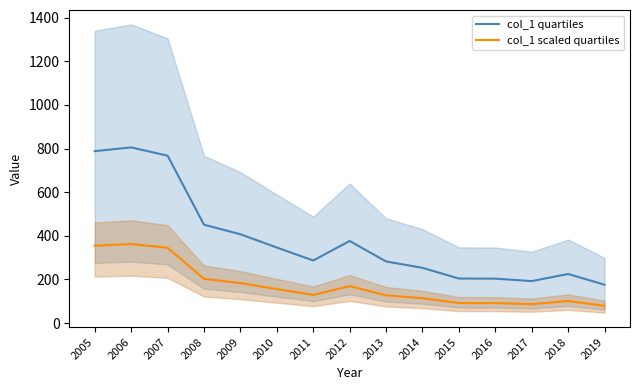

True or false: col_1 scaled quartiles has more than 2 points higher than both neighbors.

True